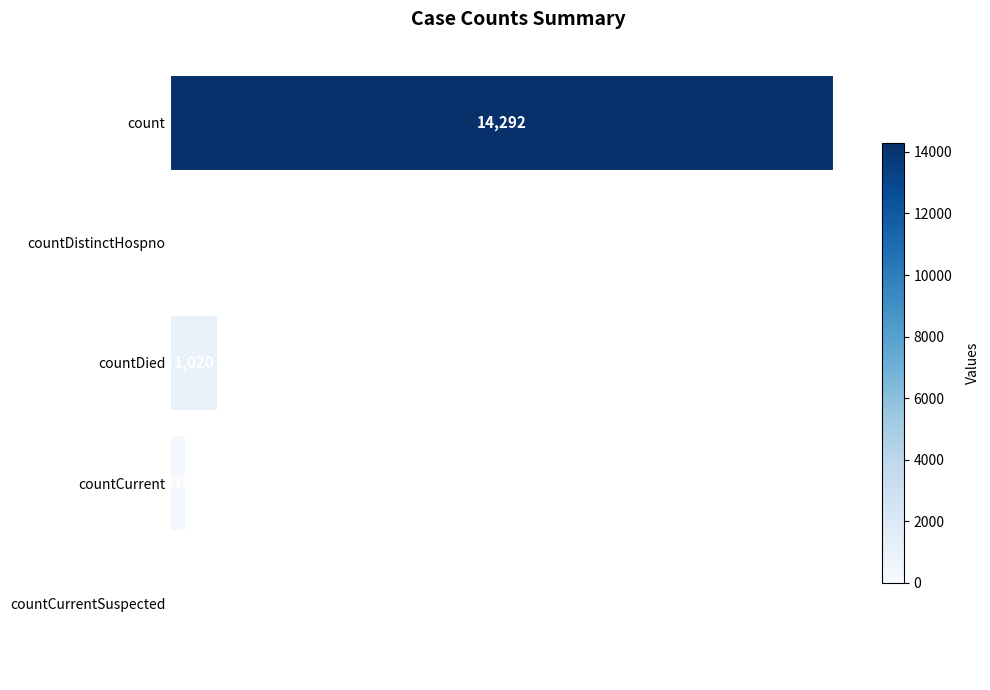

Between countDied and countDistinctHospno, which is larger?

countDied